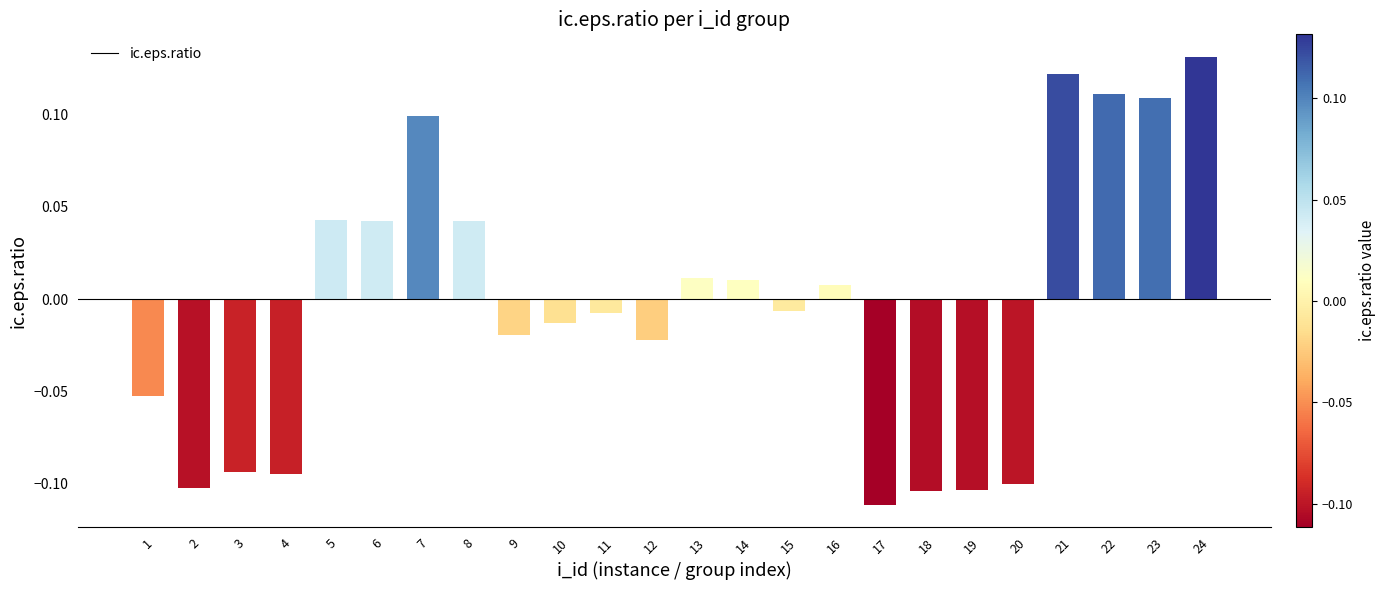

Between 23 and 17, which is larger?

23